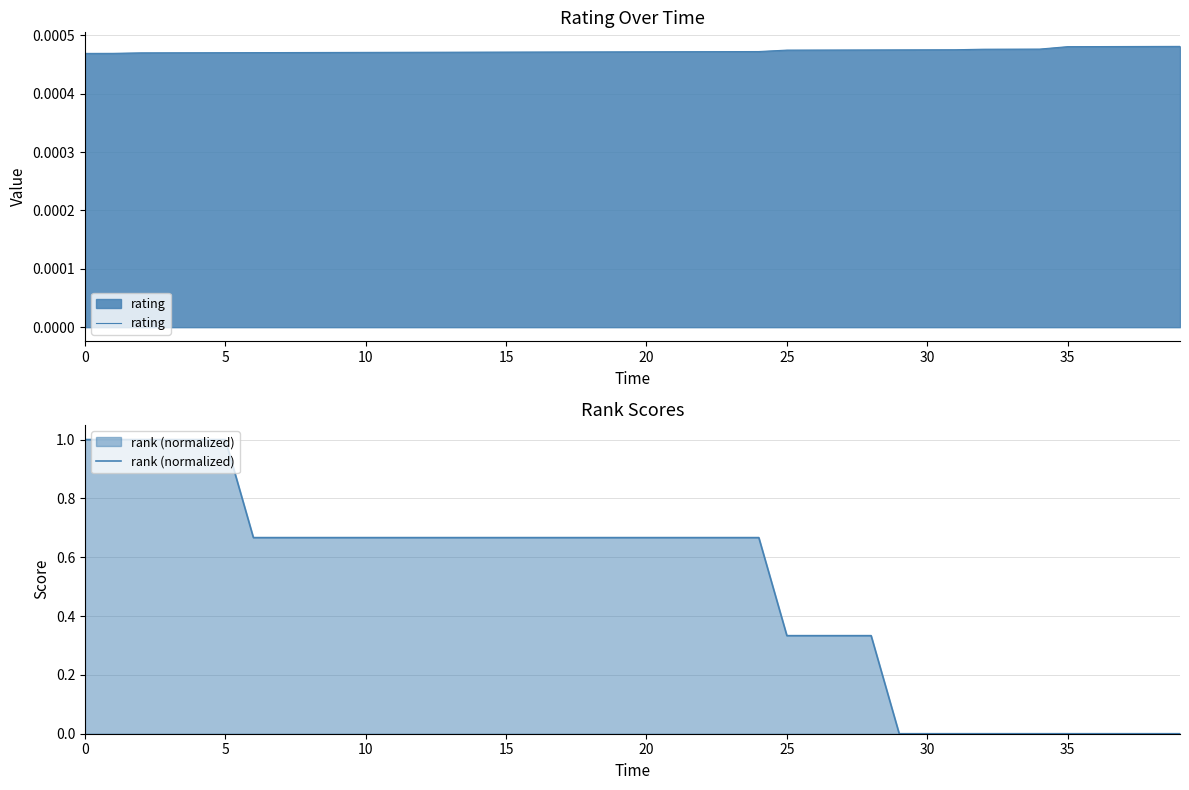

List the series in order of their peak value, highest first.

rank (normalized), rating